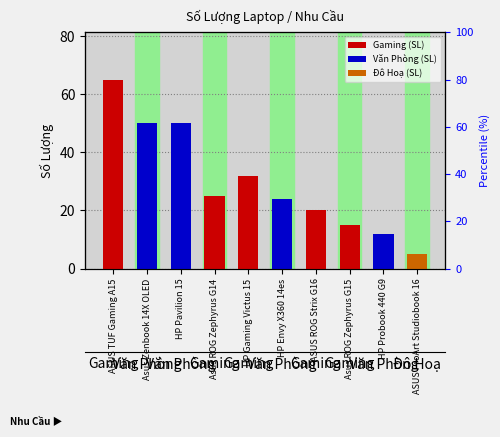

List the labels in order of value, smallest first.

ASUS ProArt Studiobook 16, HP Probook 440 G9, Asus ROG Zephyrus G15, ASUS ROG Strix G16, HP Envy X360 14es, Asus ROG Zephyrus G14, HP Gaming Victus 15, Asus Zenbook 14X OLED, HP Pavilion 15, ASUS TUF Gaming A15